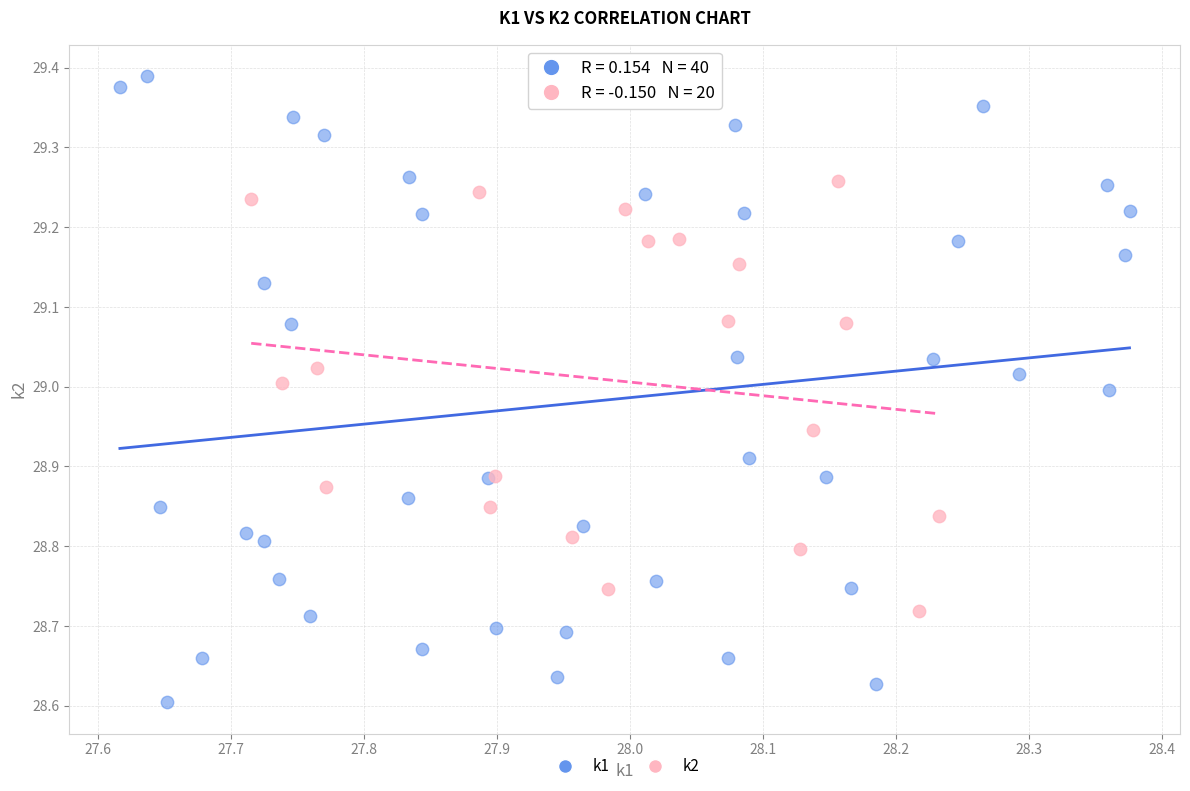

Which series contains the lowest Y value?

k1